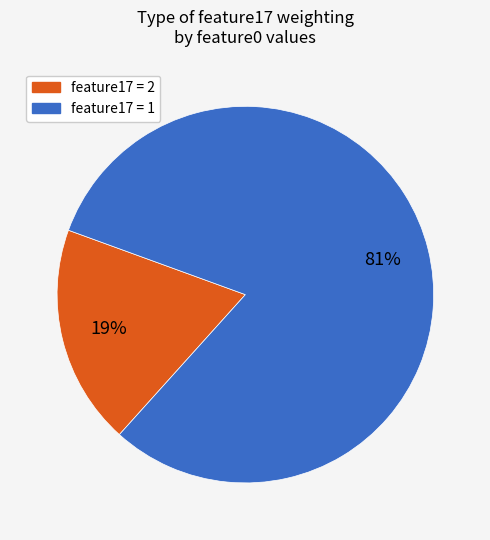

To the nearest percent, what is the difference between the largest and smallest slice percentages?

62%